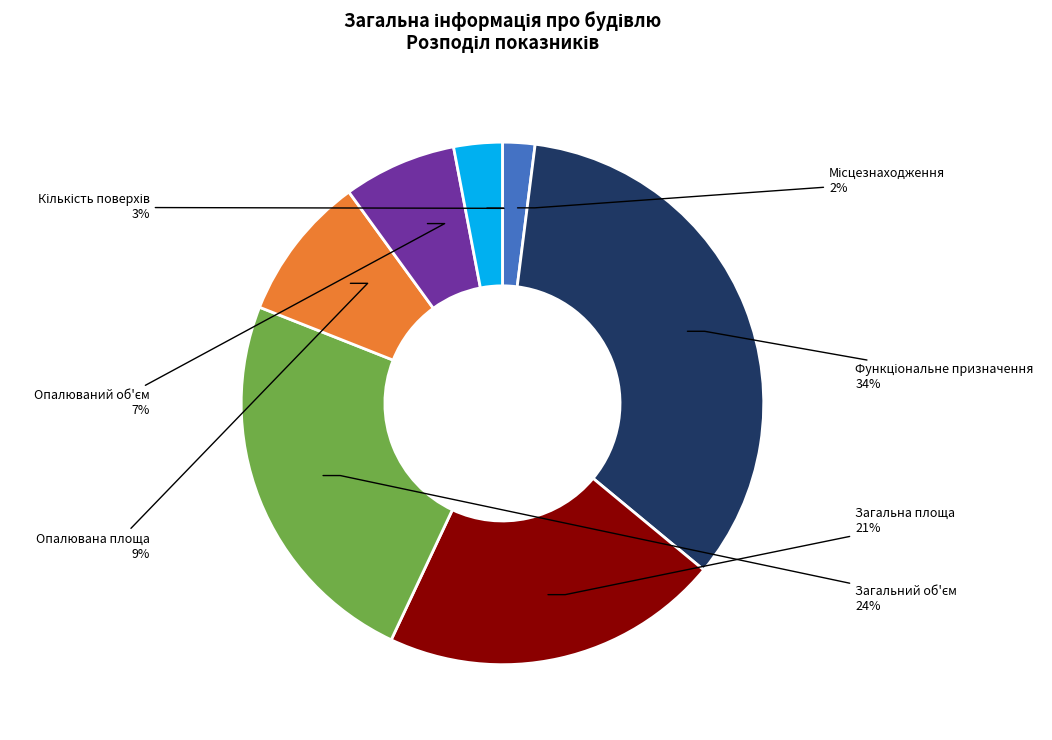

To the nearest percent, what is the average slice percentage?

14%